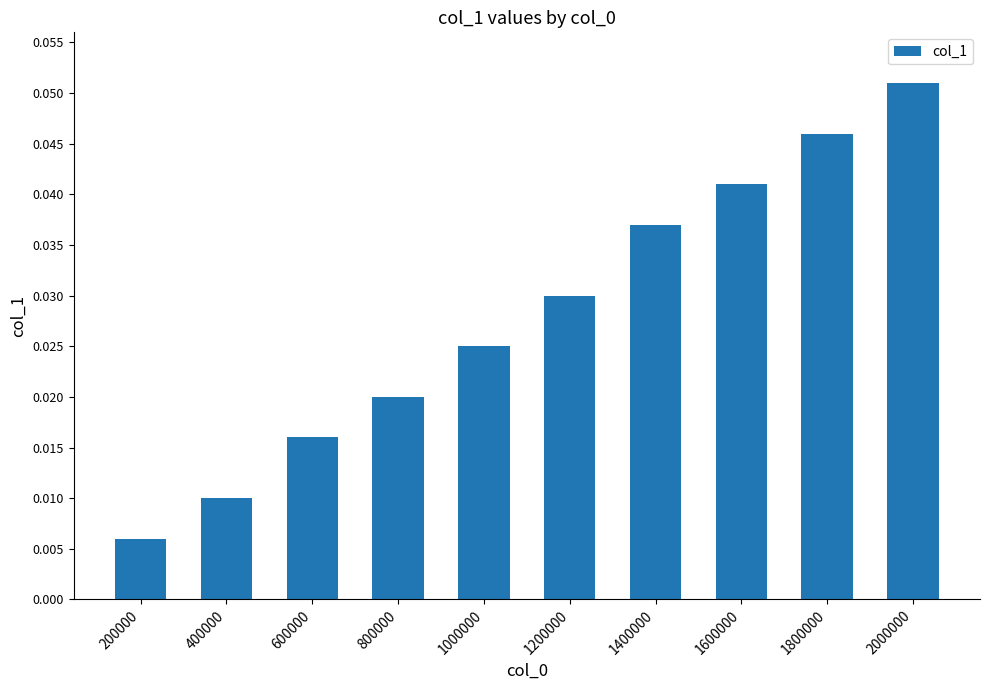

Rank the categories by value from highest to lowest.

2000000, 1800000, 1600000, 1400000, 1200000, 1000000, 800000, 600000, 400000, 200000